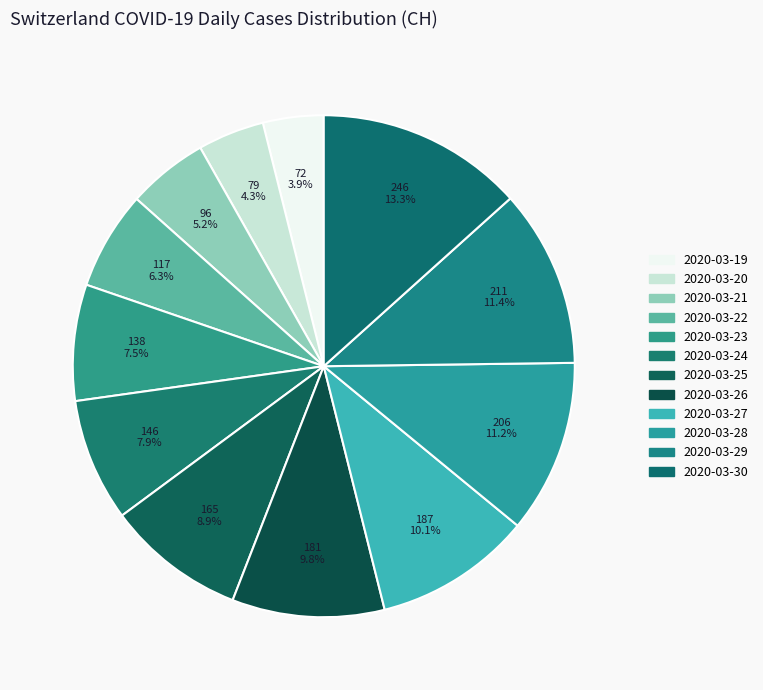

Rank the categories by value from lowest to highest.

2020-03-19, 2020-03-20, 2020-03-21, 2020-03-22, 2020-03-23, 2020-03-24, 2020-03-25, 2020-03-26, 2020-03-27, 2020-03-28, 2020-03-29, 2020-03-30